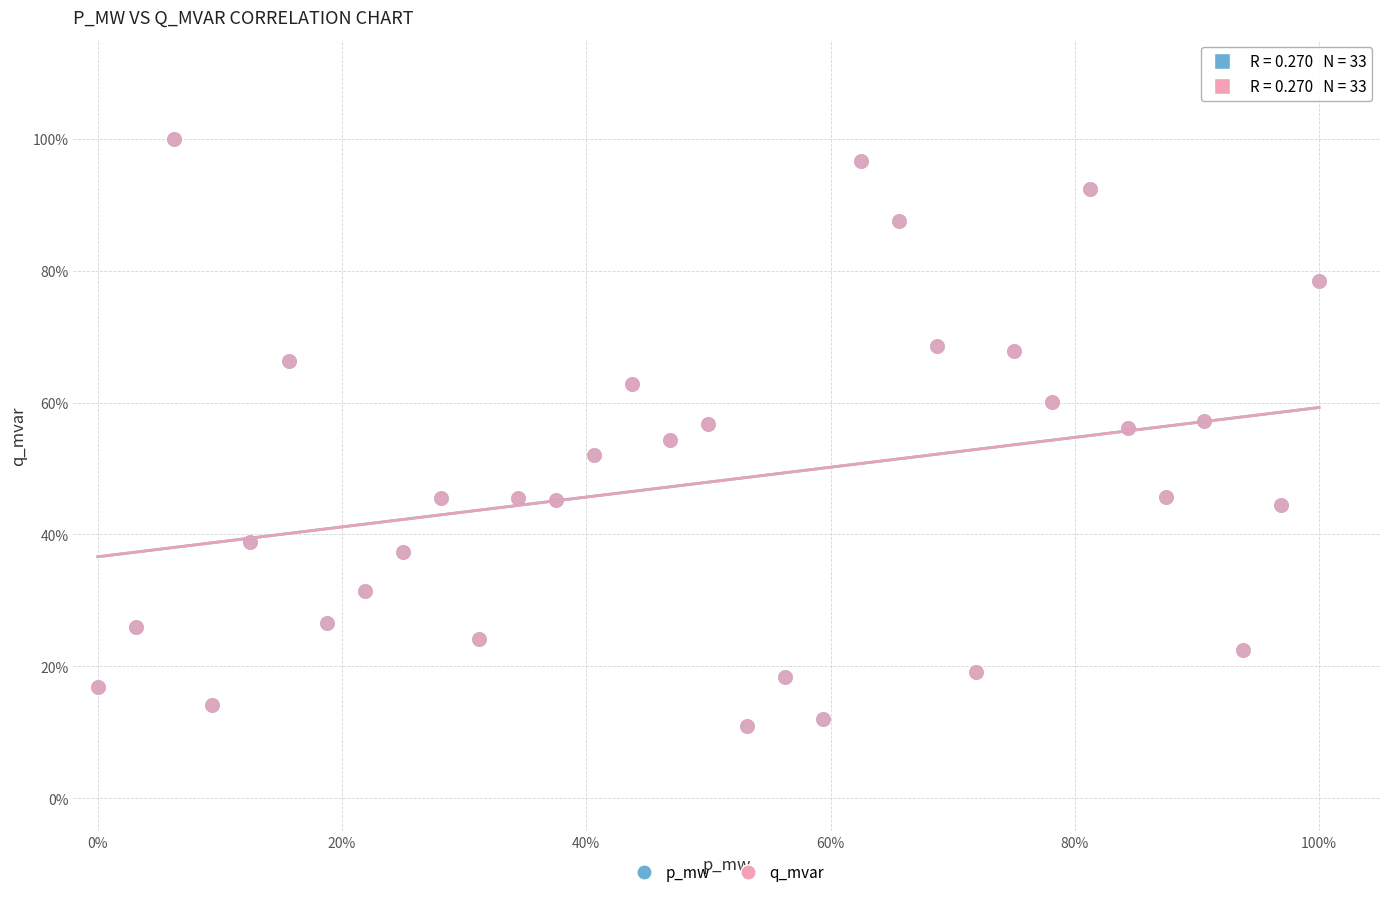

What are all the series names shown in the legend?

p_mw, q_mvar